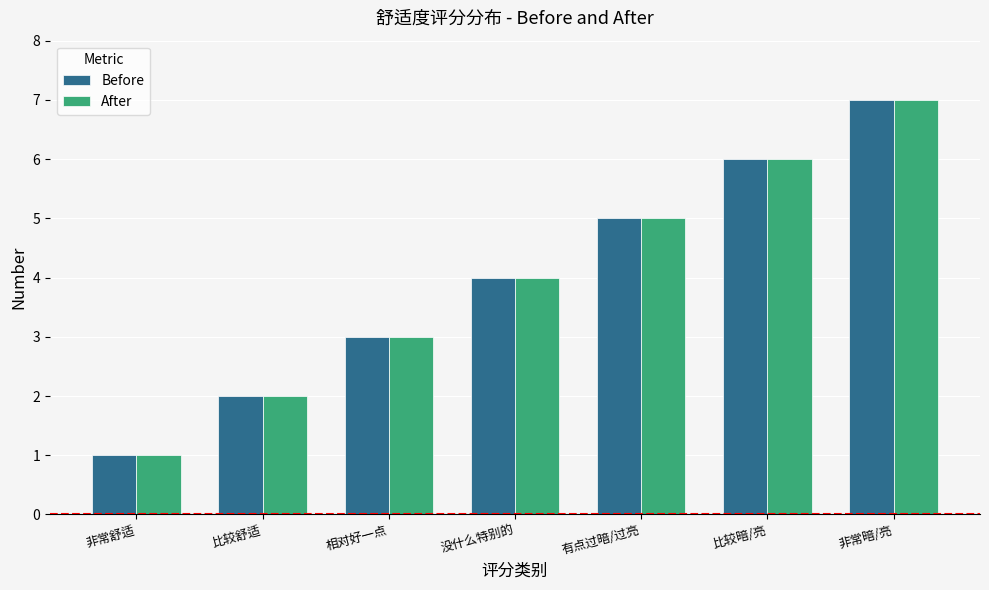

The Before series shows 7 at 非常暗/亮. True or false?

True